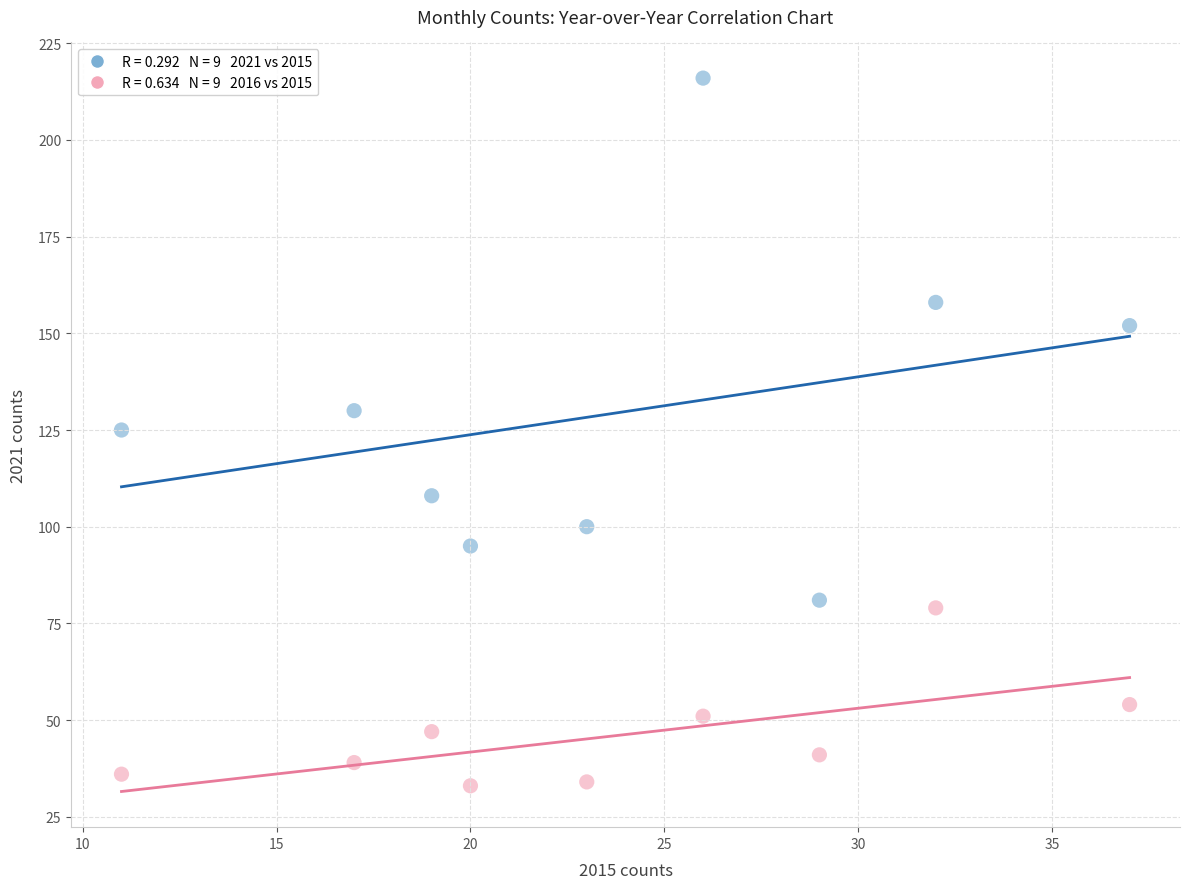

Across all data points, what is the range of X values (max minus min)?

26